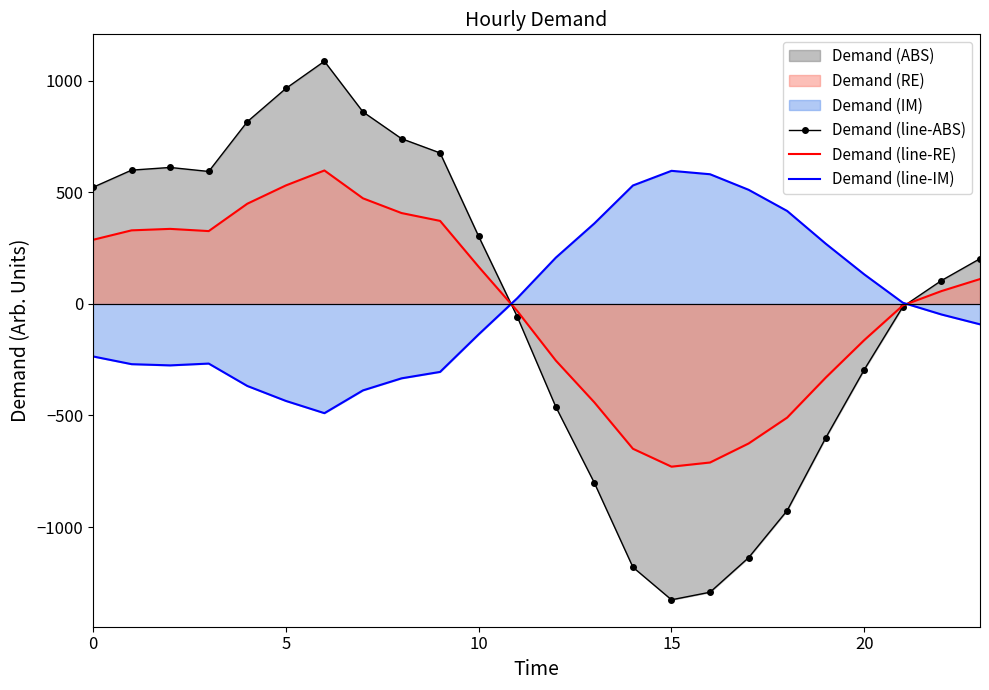

After their last crossing, which series has the higher values: Demand (line-ABS) or Demand (line-IM)?

Demand (line-ABS)